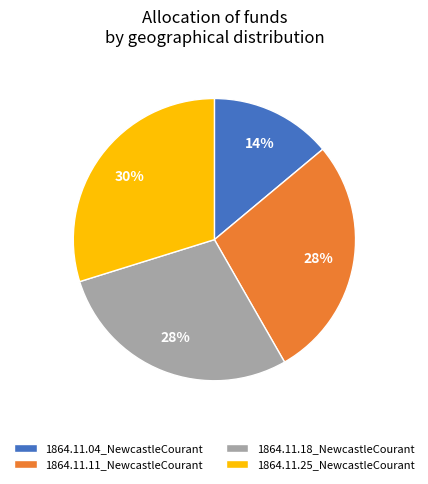

Which category has the biggest portion of the pie?

1864.11.25_NewcastleCourant